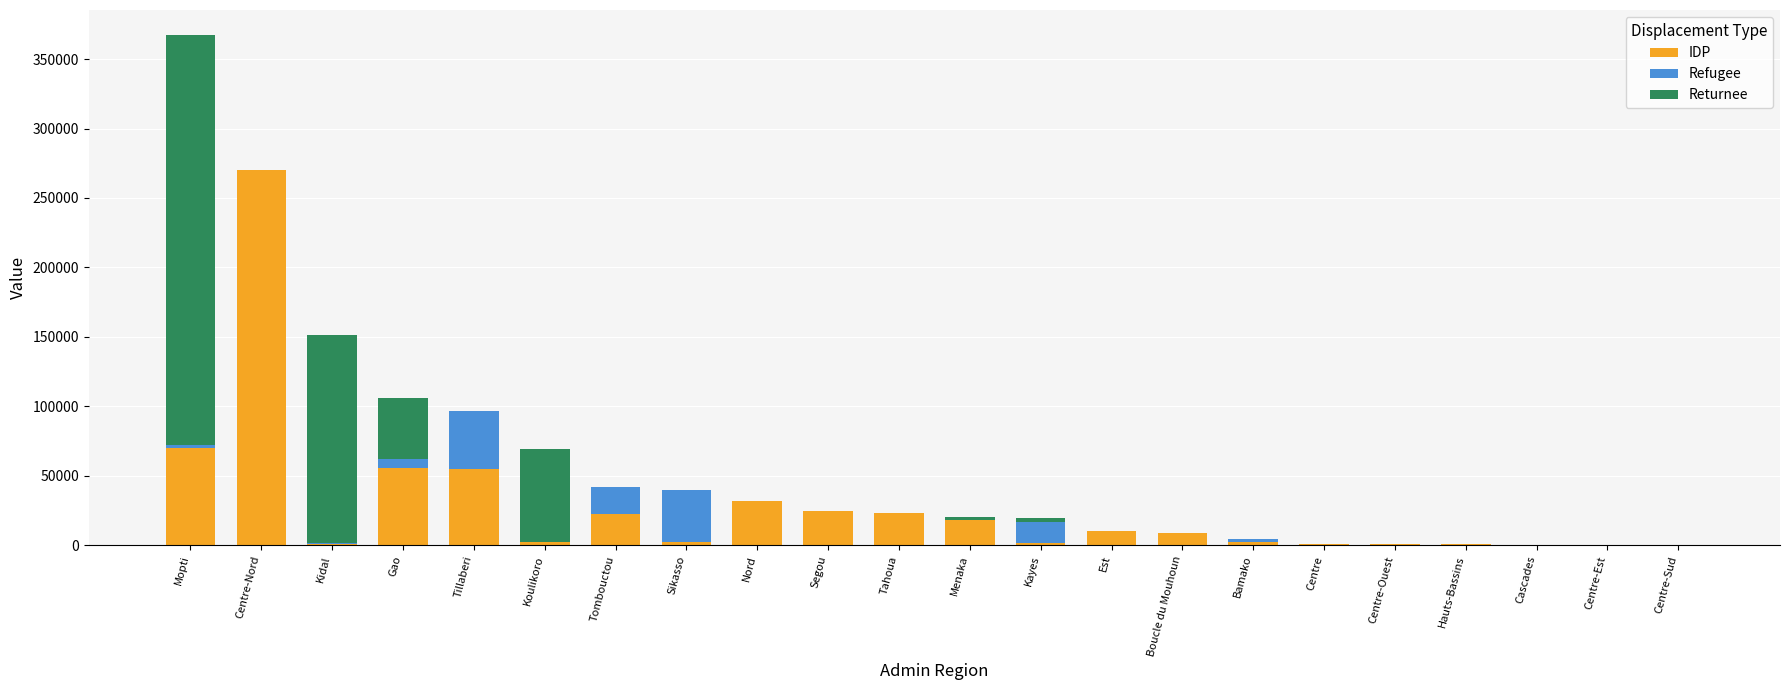

What is the highest value of the IDP series?

270476